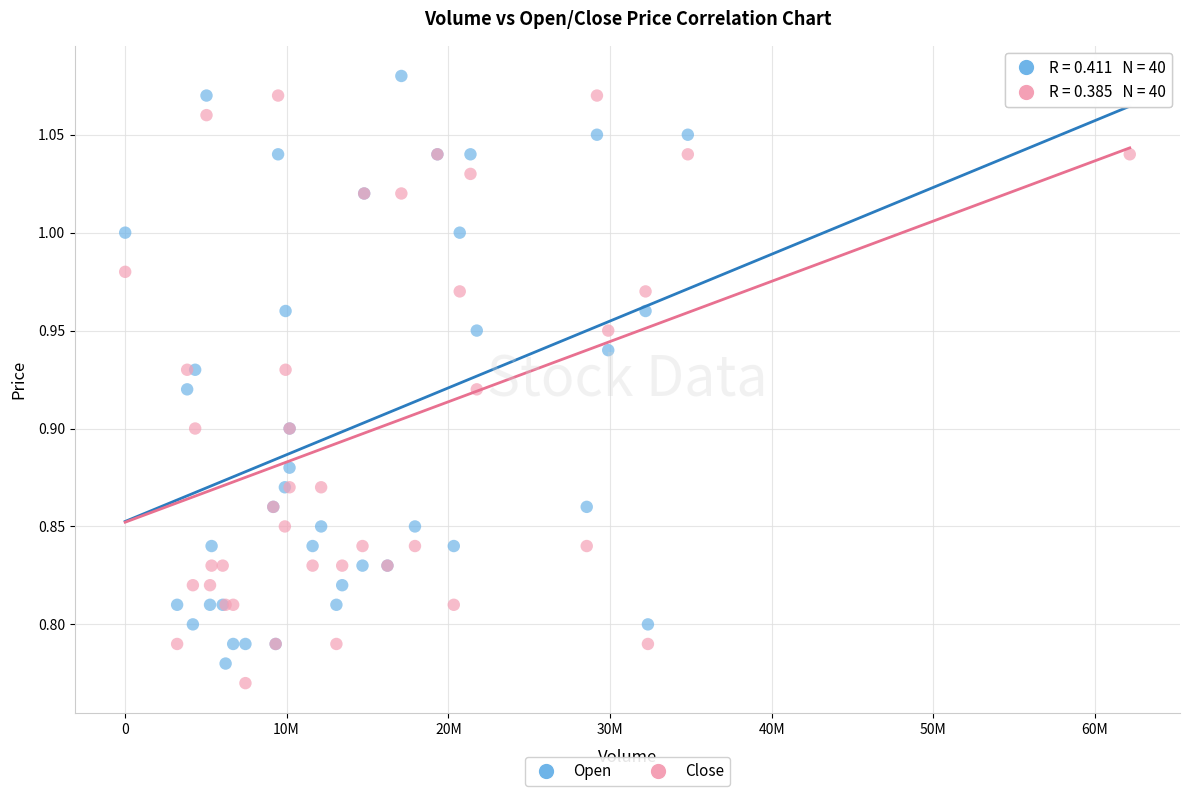

What is the X range (max minus min) for the scatter plot?

62125900.0